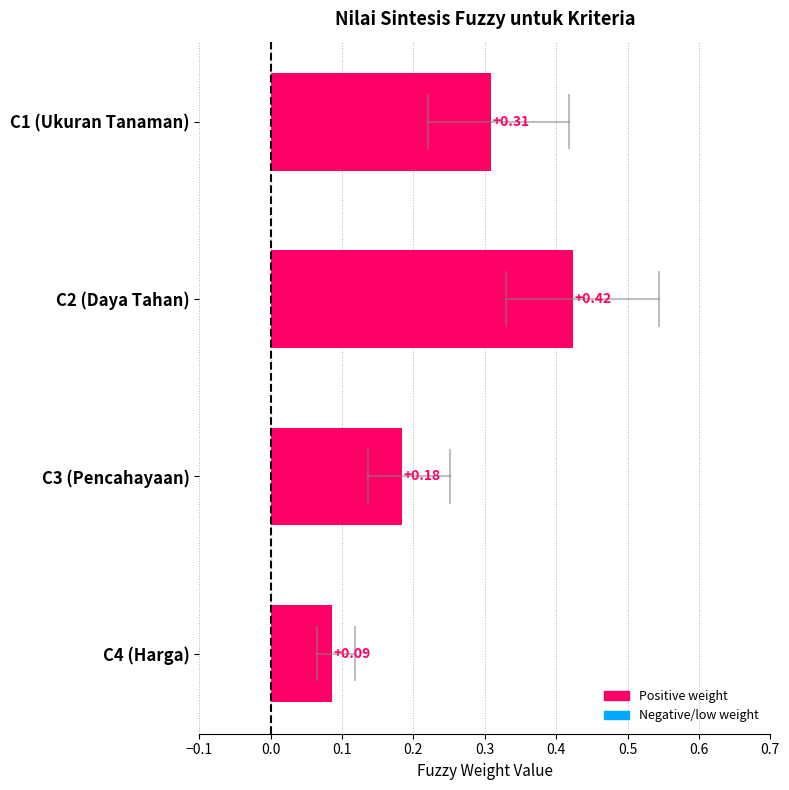

Between C1 (Ukuran Tanaman) and C3 (Pencahayaan), which is larger?

C1 (Ukuran Tanaman)